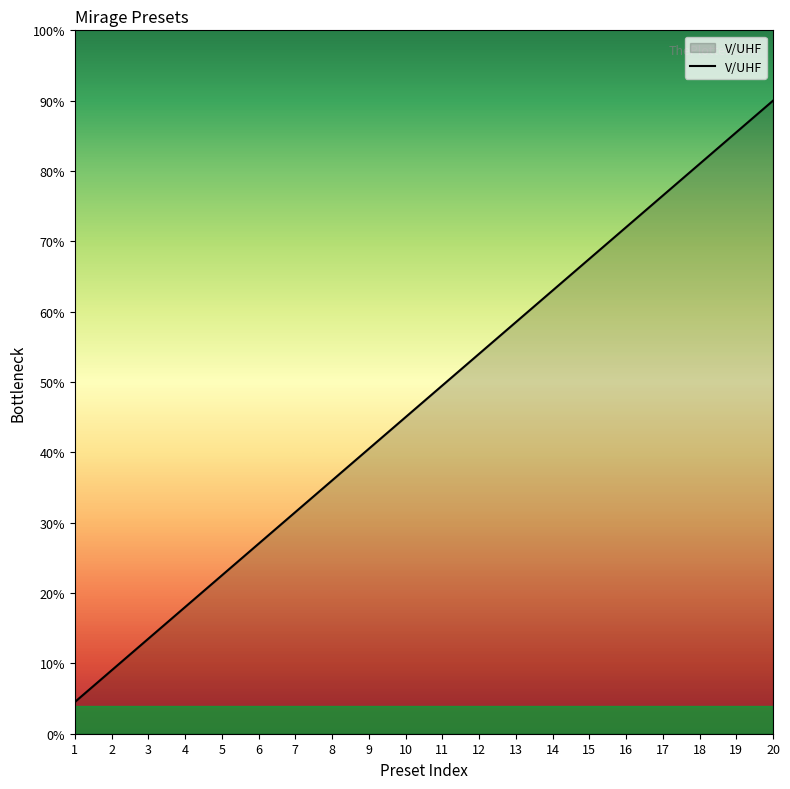

What is the difference between the values at 8 and 5?

13.5